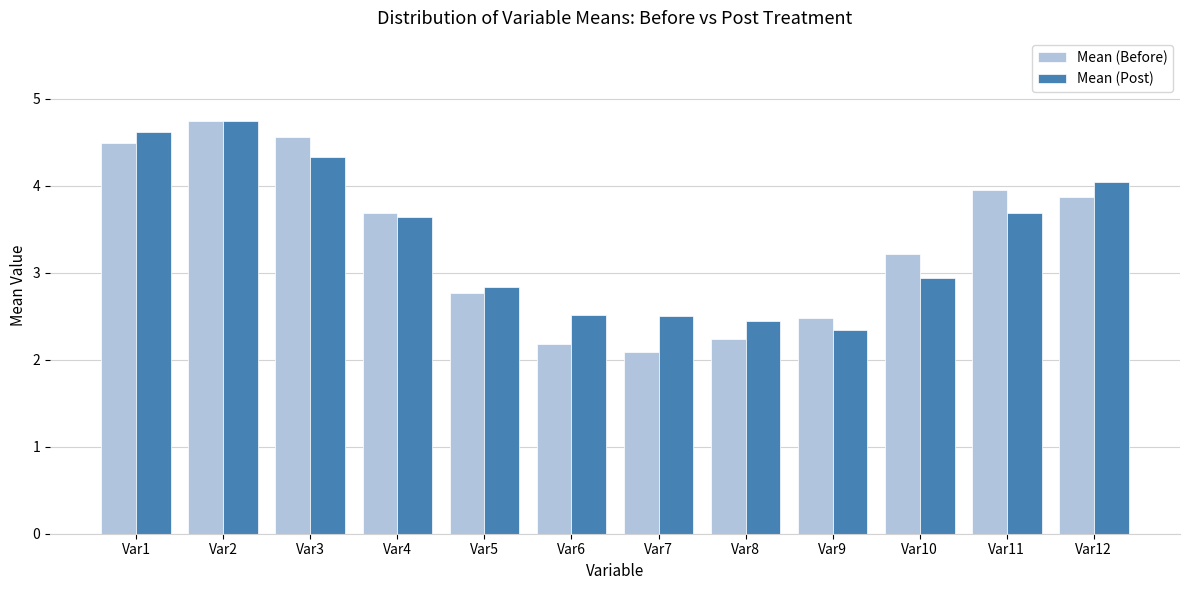

Reading left to right, list all the values displayed in this chart.

Mean (Before): Var1=4.5	Var2=4.7	Var3=4.6	Var4=3.7	Var5=2.8	Var6=2.2	Var7=2.1	Var8=2.2	Var9=2.5	Var10=3.2	Var11=4.0	Var12=3.9
Mean (Post): Var1=4.6	Var2=4.7	Var3=4.3	Var4=3.6	Var5=2.8	Var6=2.5	Var7=2.5	Var8=2.4	Var9=2.3	Var10=2.9	Var11=3.7	Var12=4.0